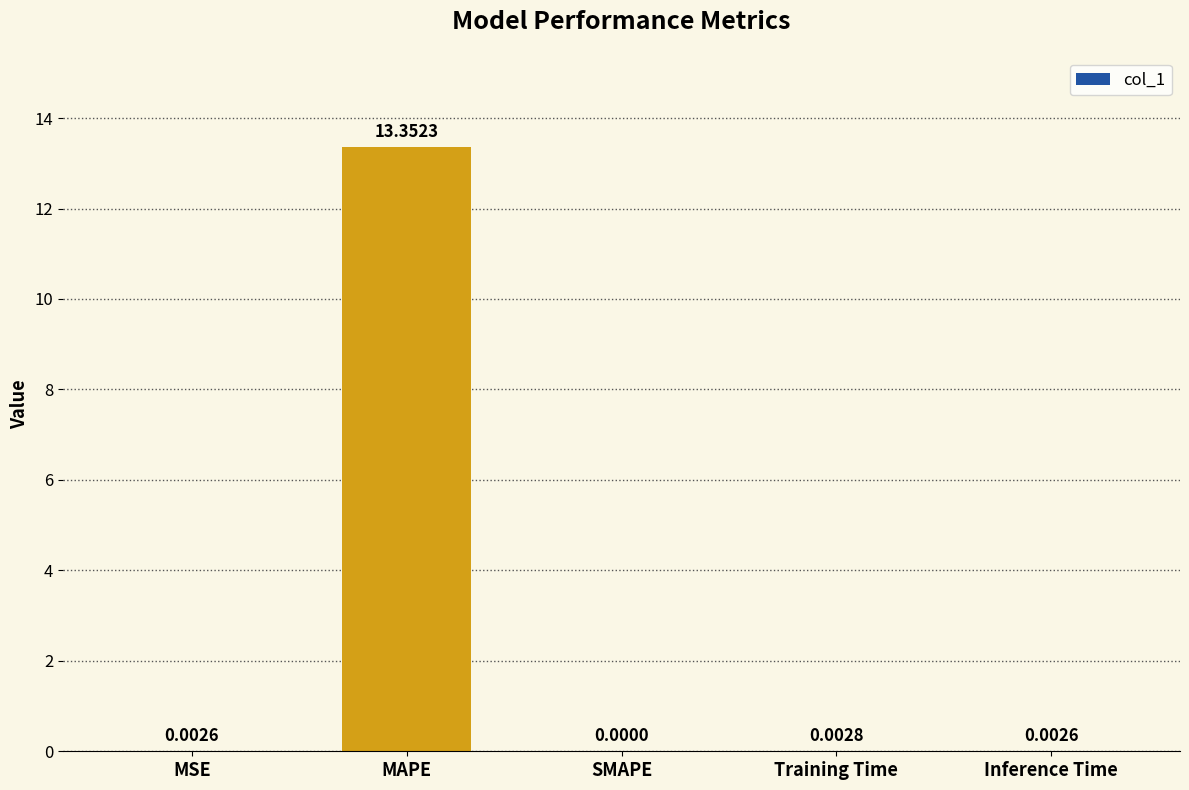

Are the bars grouped side by side (vs. stacked)?

No